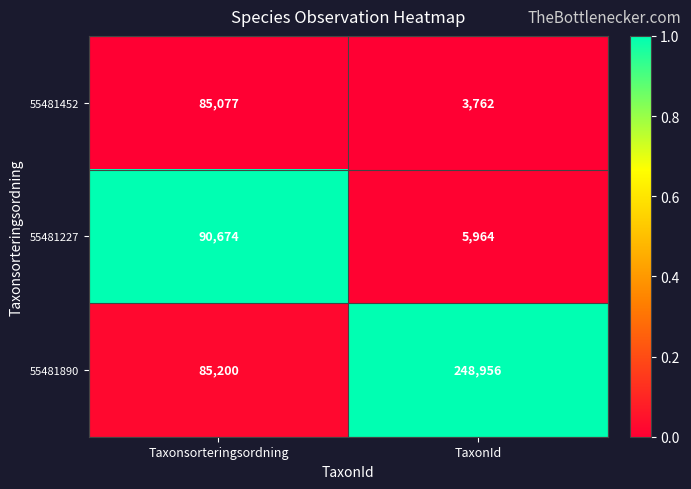

What is the spread (max minus min) of values at TaxonId?

245194